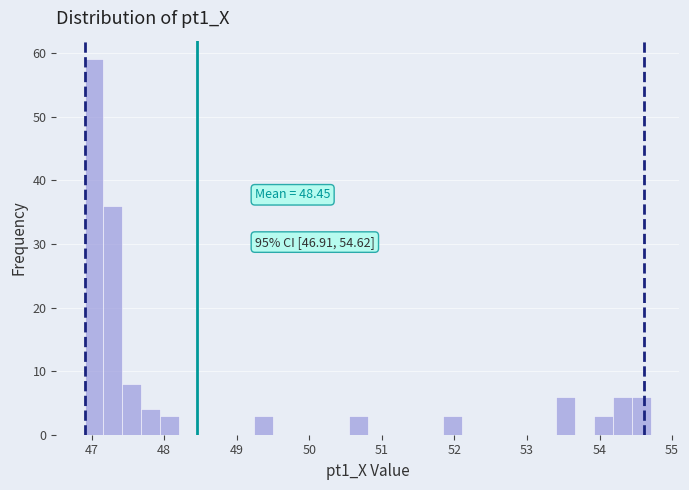

Read against the x-axis, roughly where is the centre of the tallest bar?

47.0